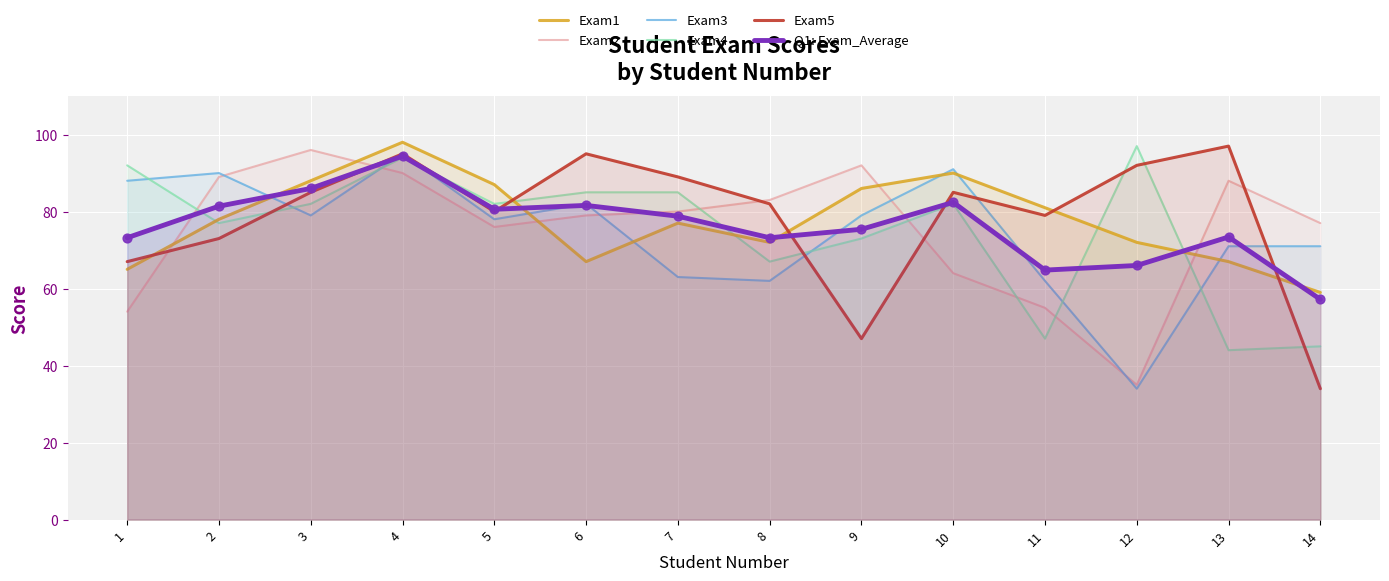

Which series reaches the minimum Y coordinate?

Exam3